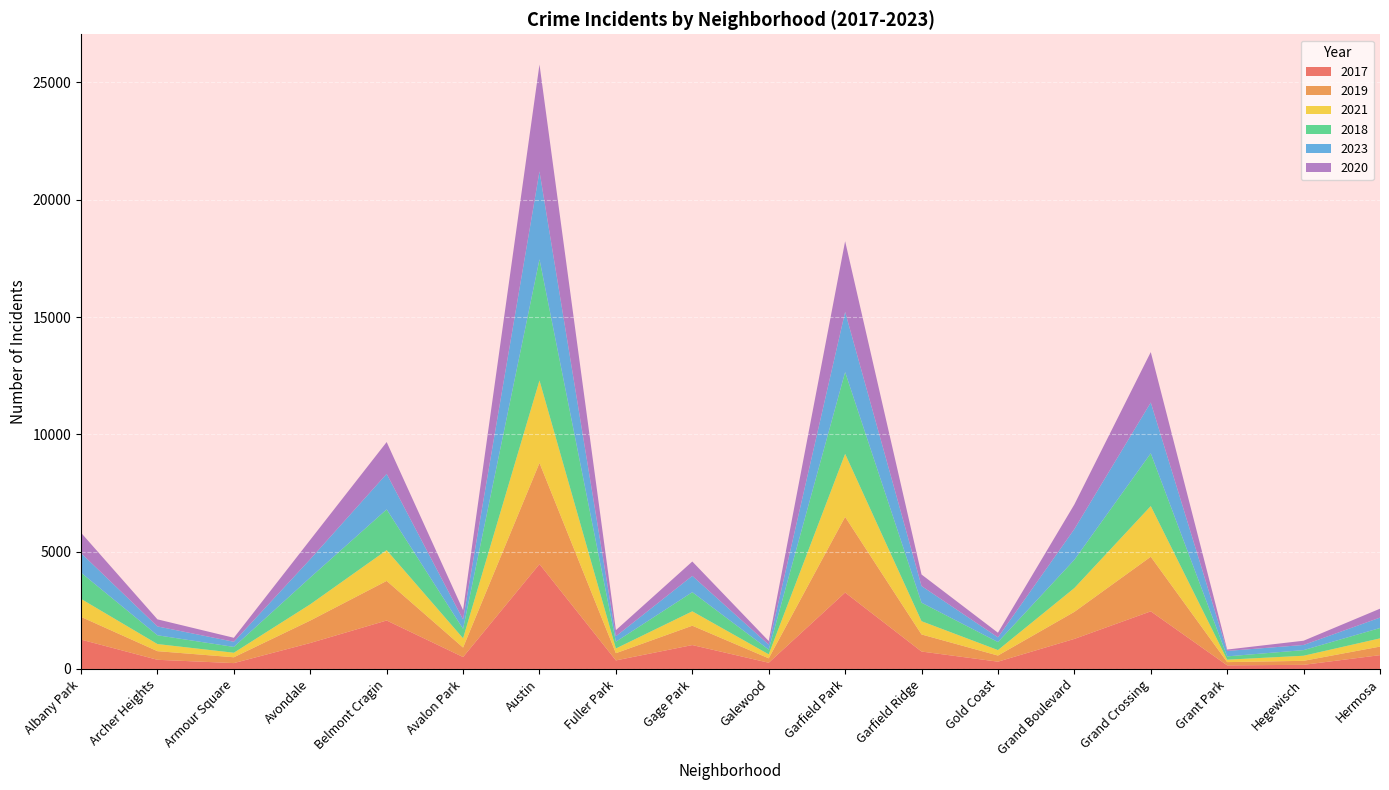

Reading left to right, transcribe all the data shown in this chart.

2017: Albany Park=1252	Archer Heights=391	Armour Square=250	Avondale=1107	Belmont Cragin=2066	Avalon Park=508	Austin=4470	Fuller Park=365	Gage Park=1019	Galewood=265	Garfield Park=3257	Garfield Ridge=743	Gold Coast=311	Grand Boulevard=1281	Grand Crossing=2456	Grant Park=154	Hegewisch=176	Hermosa=589
2019: Albany Park=968	Archer Heights=368	Armour Square=249	Avondale=957	Belmont Cragin=1687	Avalon Park=405	Austin=4310	Fuller Park=308	Gage Park=825	Galewood=189	Garfield Park=3225	Garfield Ridge=728	Gold Coast=261	Grand Boulevard=1153	Grand Crossing=2328	Grant Park=138	Hegewisch=171	Hermosa=365
2021: Albany Park=767	Archer Heights=303	Armour Square=193	Avondale=692	Belmont Cragin=1312	Avalon Park=395	Austin=3518	Fuller Park=200	Gage Park=613	Galewood=170	Garfield Park=2687	Garfield Ridge=565	Gold Coast=233	Grand Boulevard=1015	Grand Crossing=2160	Grant Park=104	Hegewisch=217	Hermosa=350
2018: Albany Park=1117	Archer Heights=374	Armour Square=248	Avondale=1142	Belmont Cragin=1736	Avalon Park=401	Austin=5163	Fuller Park=289	Gage Park=816	Galewood=202	Garfield Park=3485	Garfield Ridge=789	Gold Coast=342	Grand Boulevard=1205	Grand Crossing=2249	Grant Park=141	Hegewisch=240	Hermosa=442
2023: Albany Park=835	Archer Heights=377	Armour Square=220	Avondale=782	Belmont Cragin=1515	Avalon Park=400	Austin=3747	Fuller Park=233	Gage Park=695	Galewood=211	Garfield Park=2568	Garfield Ridge=710	Gold Coast=201	Grand Boulevard=1309	Grand Crossing=2165	Grant Park=231	Hegewisch=219	Hermosa=443
2020: Albany Park=868	Archer Heights=302	Armour Square=169	Avondale=824	Belmont Cragin=1356	Avalon Park=399	Austin=4556	Fuller Park=259	Gage Park=612	Galewood=154	Garfield Park=3010	Garfield Ridge=491	Gold Coast=197	Grand Boulevard=1049	Grand Crossing=2149	Grant Park=60	Hegewisch=181	Hermosa=380